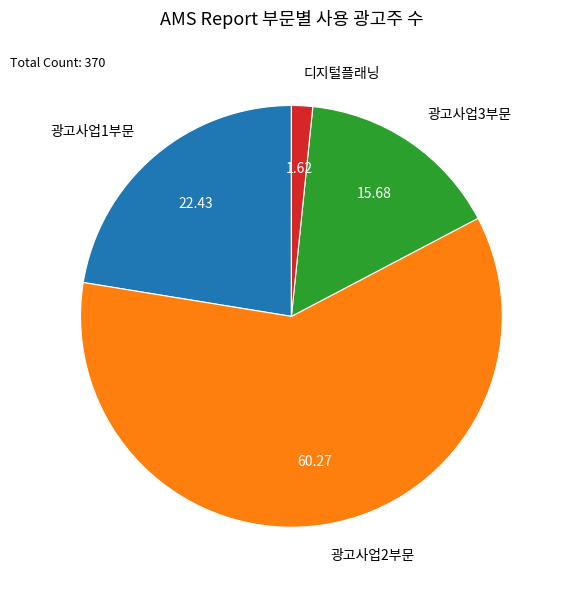

Do 광고사업1부문 and 광고사업3부문 together represent more than half of the pie?

No